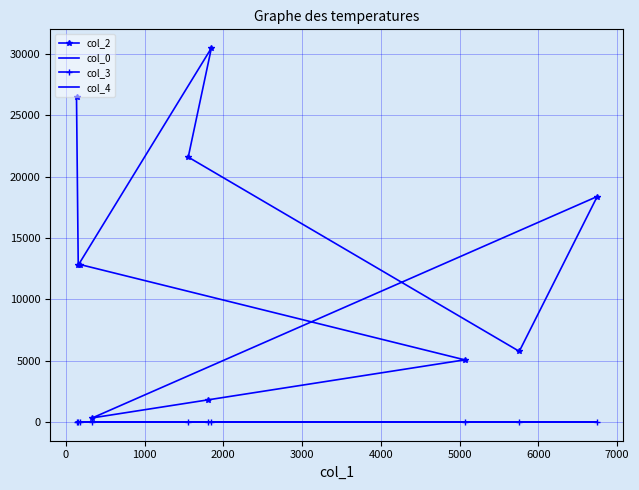

How many lines are shown in the chart?

4